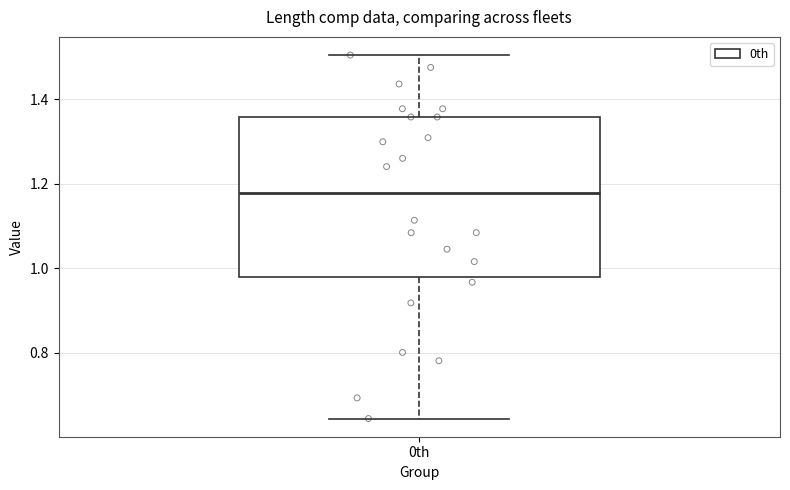

Transcribe this box plot: give where the median line is, the range the box spans, and where the two whiskers end, as read against the y-axis. The values are not printed on the chart, so give them approximately, as read against the axis.

median 1.18, box 0.98 to 1.36, whiskers 0.64 to 1.50